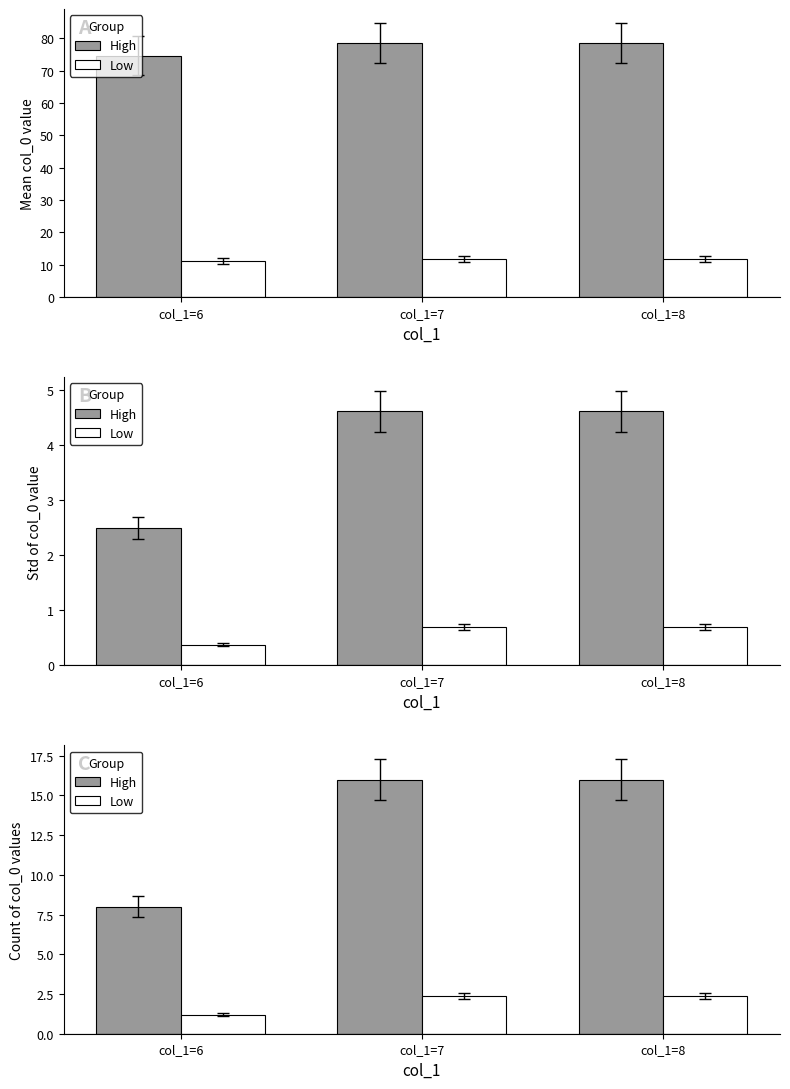

What is the value of the Low bar at the 3rd from the left?

2.4